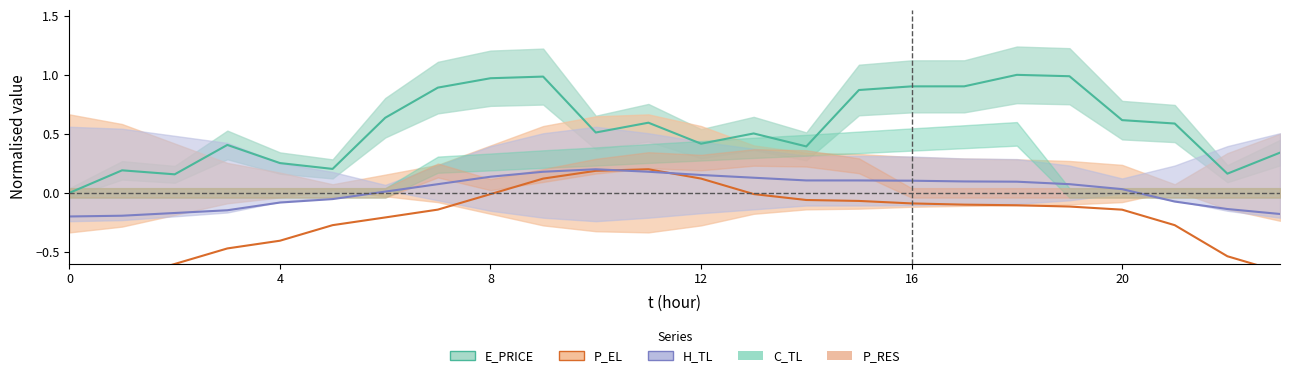

True or false: P_EL has more than 1 points higher than both neighbors.

False